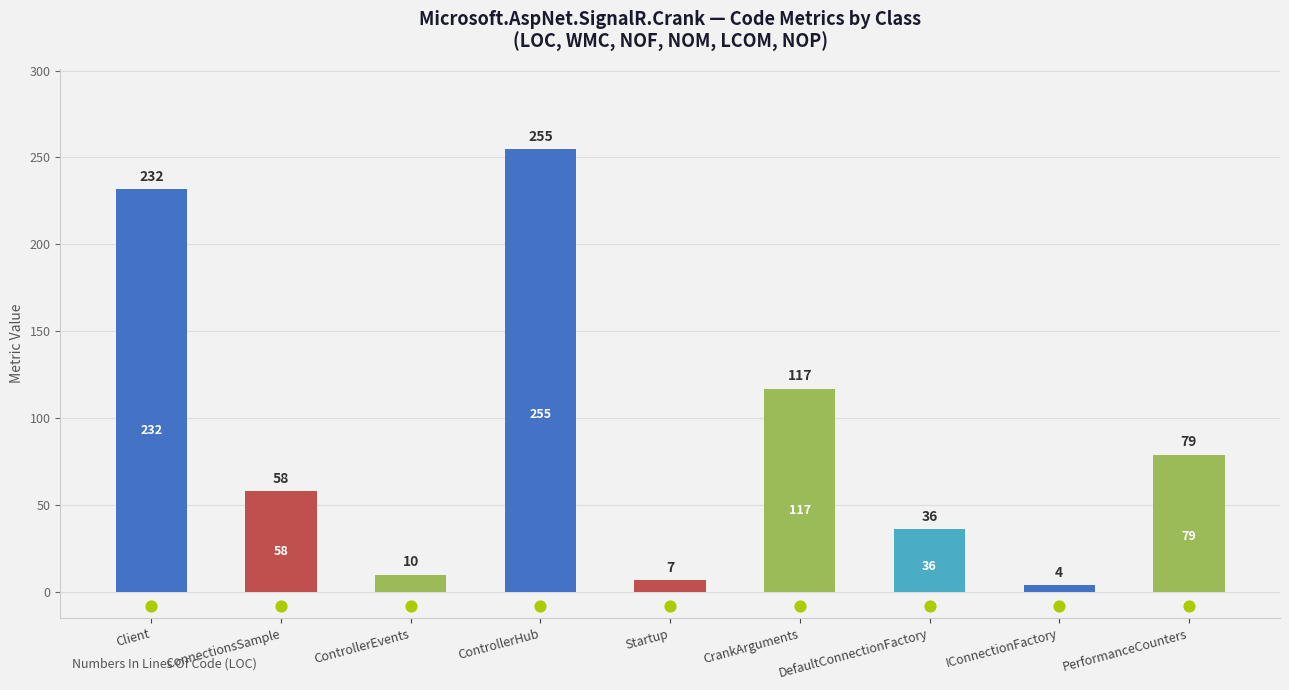

Approximately how many times larger is the value at ControllerEvents compared to CrankArguments?

0.1